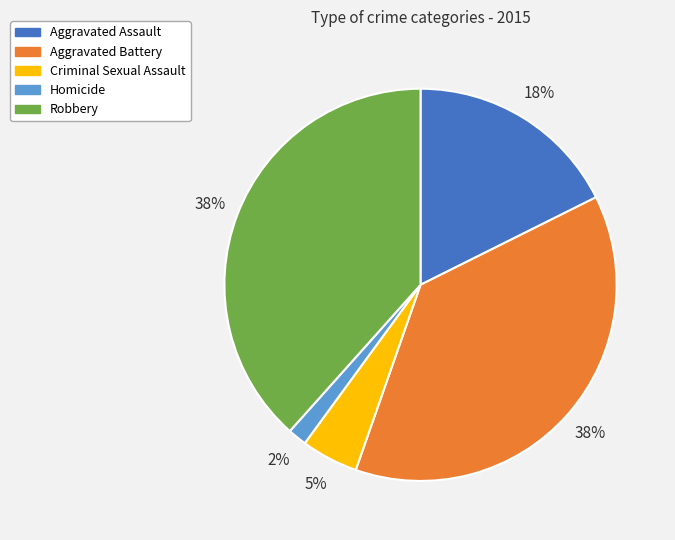

Does Homicide account for over 50% of the chart?

No